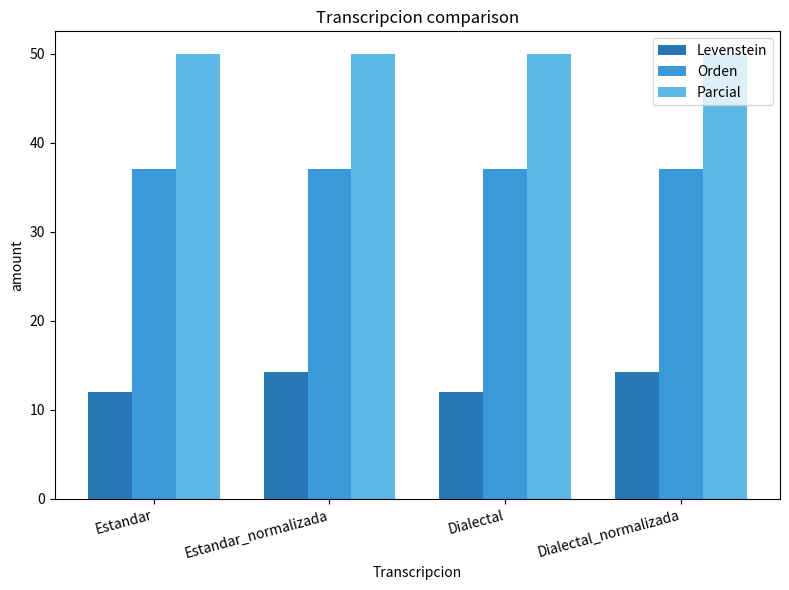

How many data points in Levenstein are above 14?

2